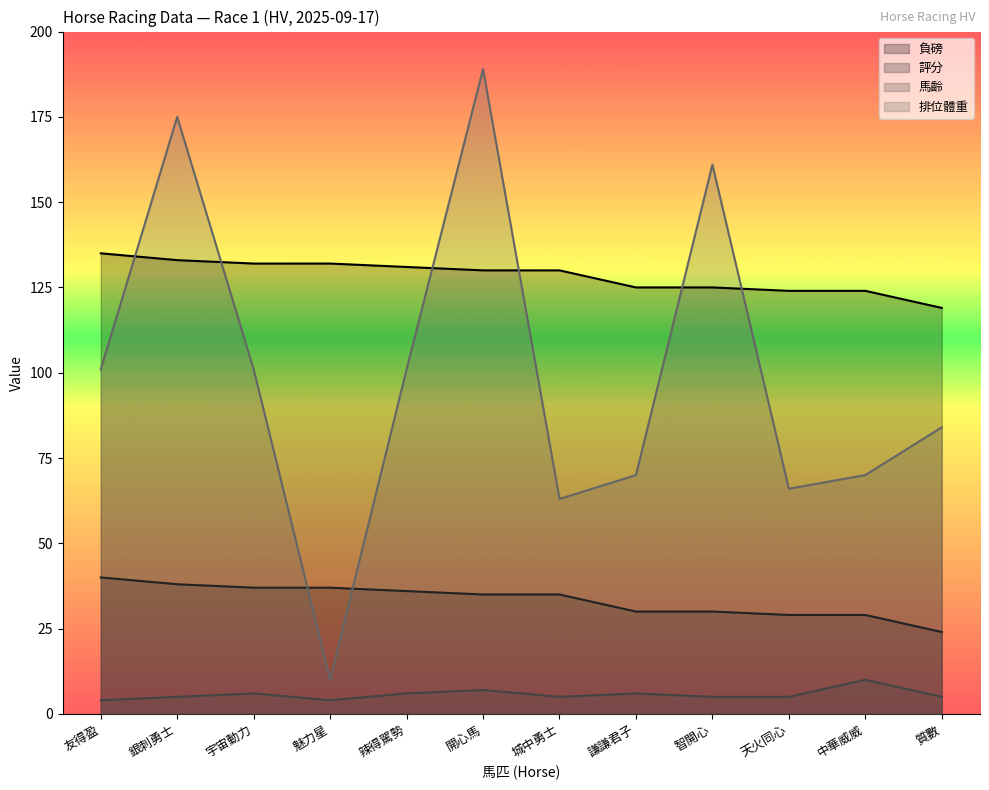

At which category does the chart reach its peak across all series?

開心馬